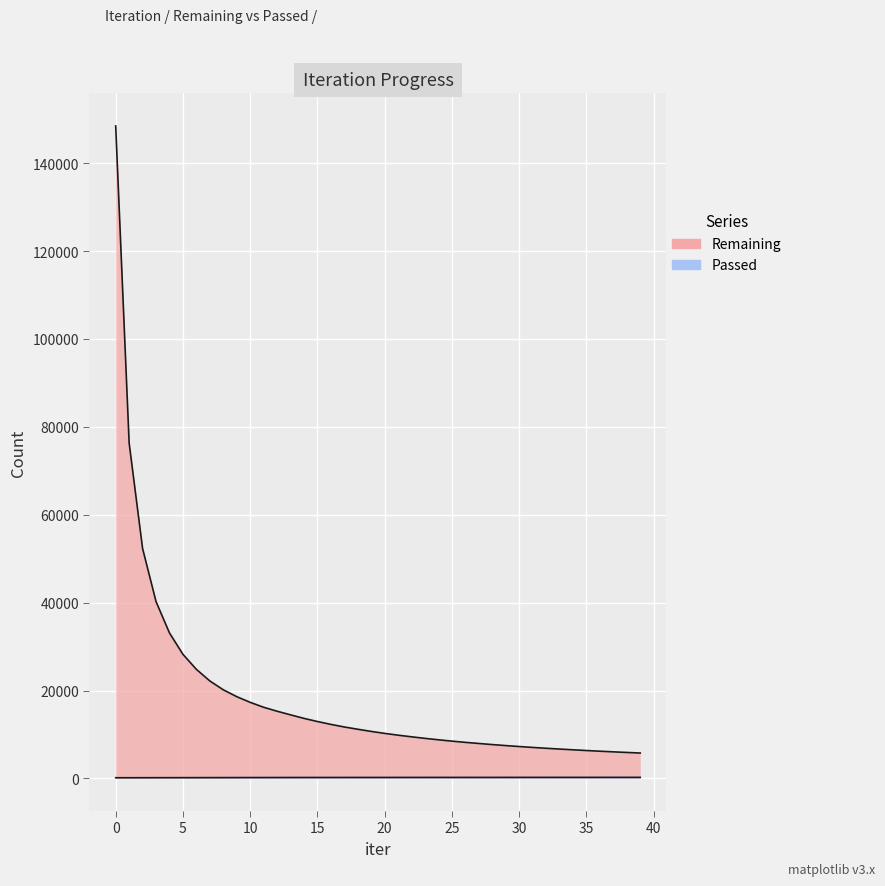

Reading left to right, transcribe all the data shown in this chart.

Remaining: 0=148464	1=76307	2=52313	3=40228	4=33093	5=28237	6=24812	7=22175	8=20163	9=18603	10=17306	11=16188	12=15285	13=14463	14=13658	15=12943	16=12288	17=11702	18=11182	19=10691	20=10242	21=9834	22=9463	23=9110	24=8785	25=8482	26=8201	27=7947	28=7698	29=7468	30=7253	31=7048	32=6856	33=6678	34=6507	35=6344	36=6187	37=6043	38=5905	39=5773
Passed: 0=148	1=152	2=157	3=161	4=166	5=170	6=174	7=178	8=183	9=187	10=192	11=196	12=201	13=205	14=208	15=210	16=212	17=214	18=216	19=218	20=219	21=221	22=222	23=224	24=225	25=226	26=227	27=228	28=229	29=230	30=232	31=233	32=233	33=235	34=236	35=236	36=237	37=238	38=239	39=240